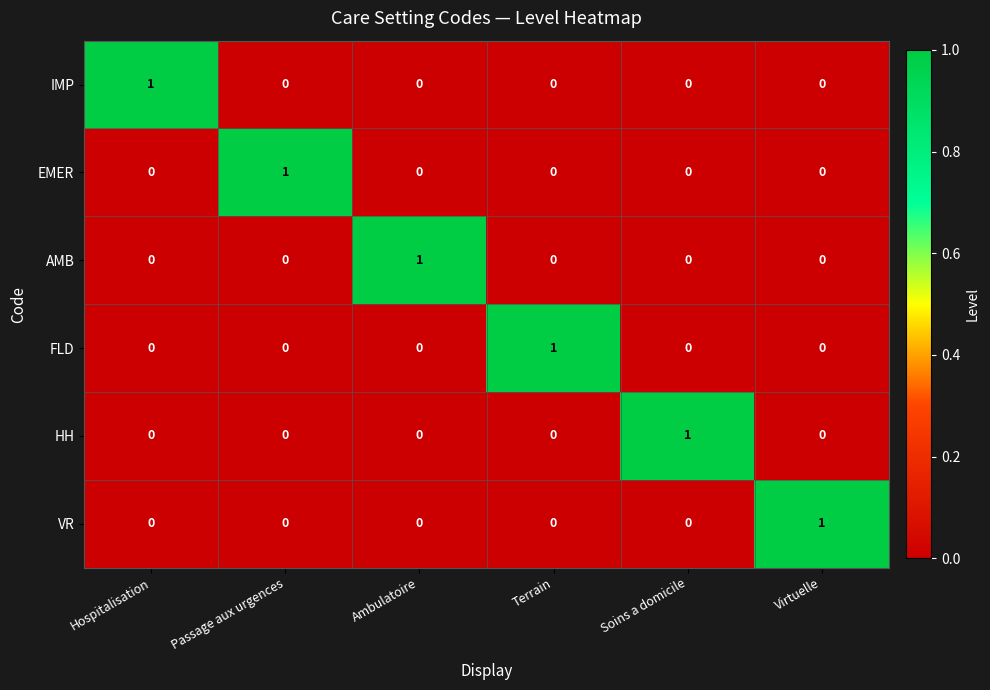

Count the FLD values in the range 0 to 1.

6